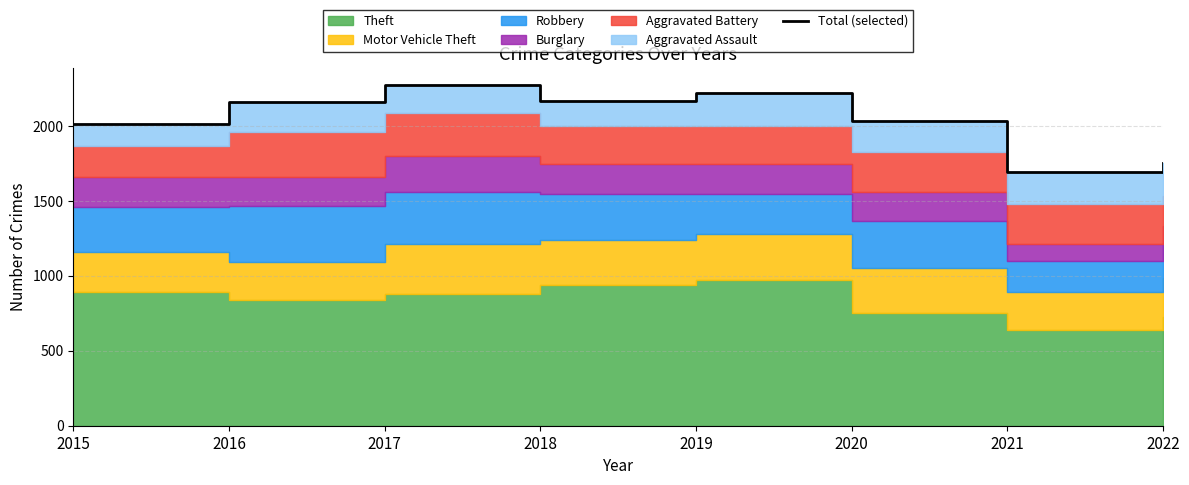

Between 2019 and 2022, which is larger?

2019